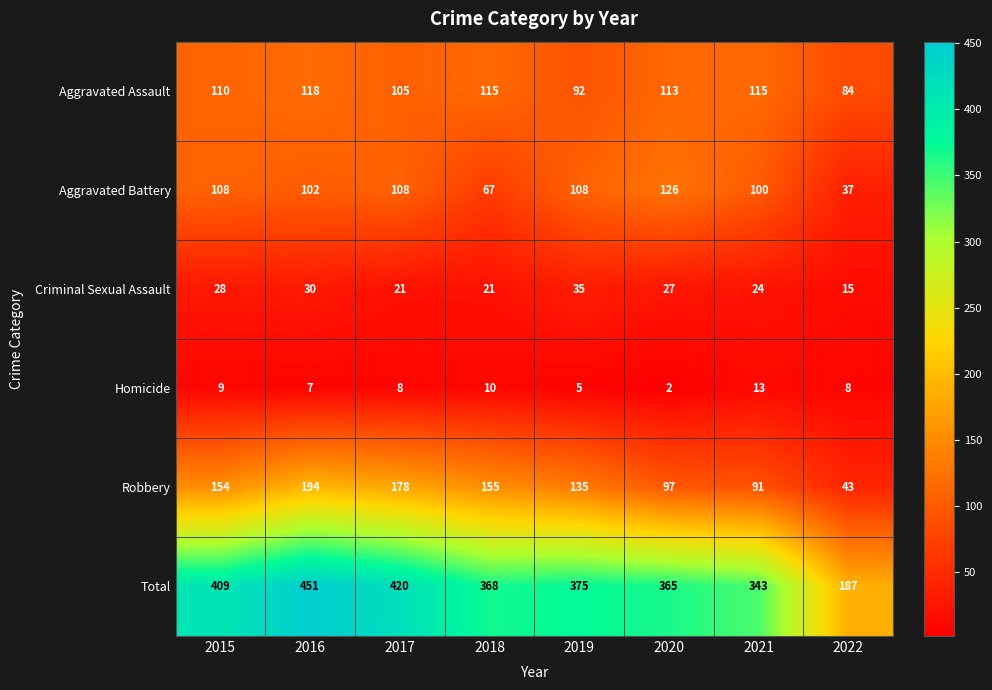

Is it true that Total equals 451 at 2016?

True